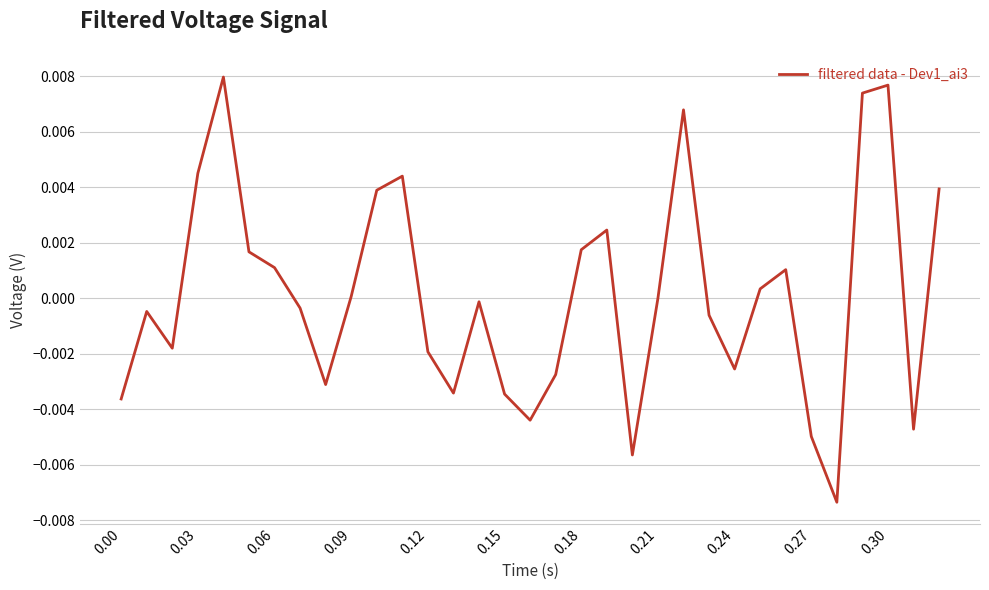

How many lines are shown in the chart?

1